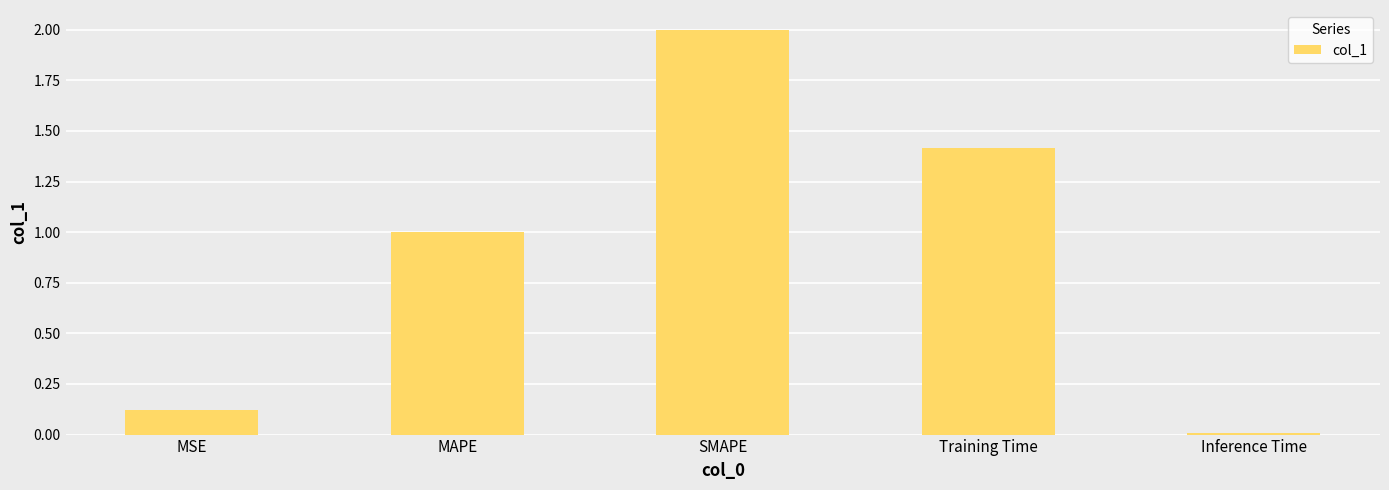

The value at SMAPE is 3.2. True or false?

False